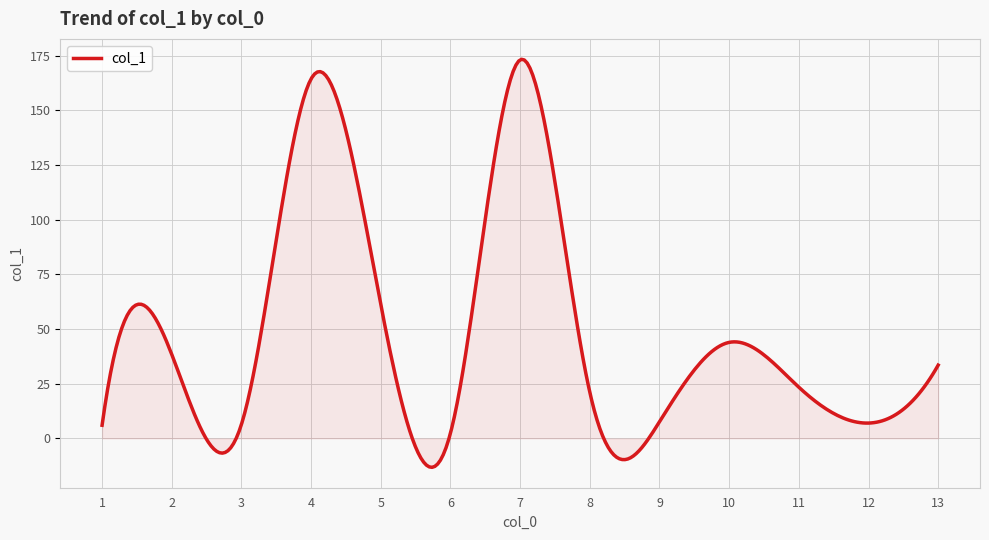

What is the minimum value shown in the chart?

-13.2